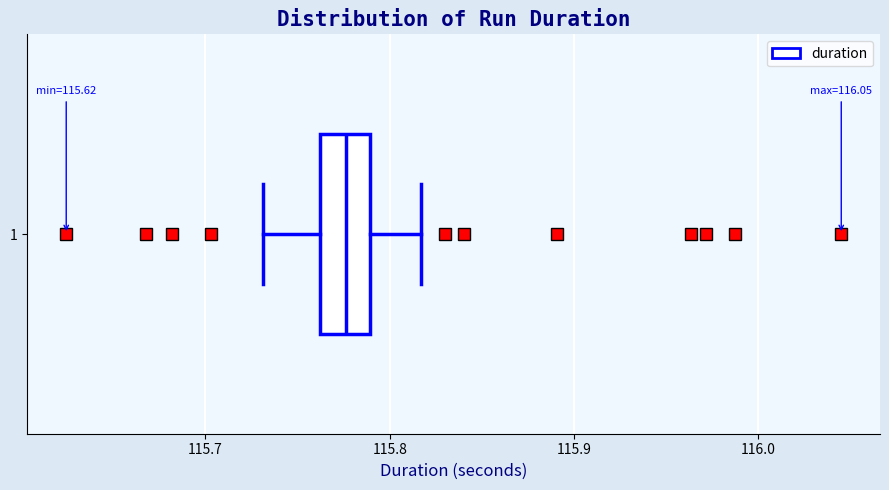

Transcribe this box plot: give where the median line is, the range the box spans, and where the two whiskers end, as read against the x-axis. The values are not printed on the chart, so give them approximately, as read against the axis.

median 115.78, box 115.76 to 115.79, whiskers 115.73 to 115.82